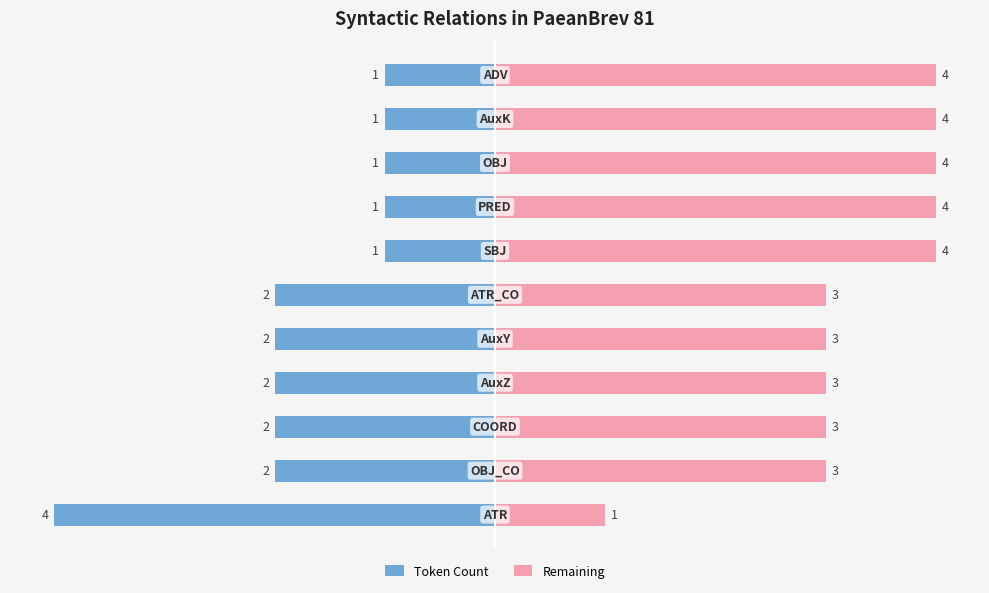

What is the highest value of the Remaining series?

4